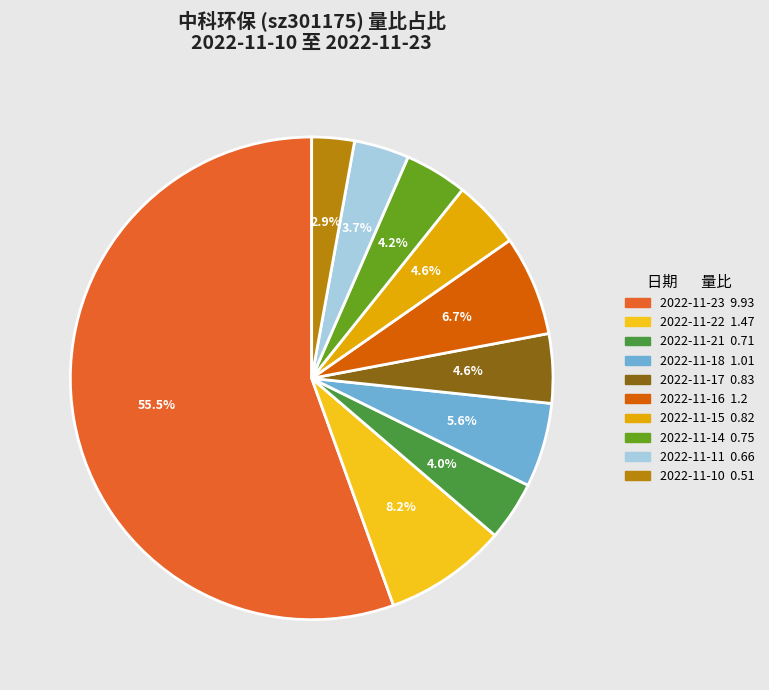

How many slices are in this pie chart?

10